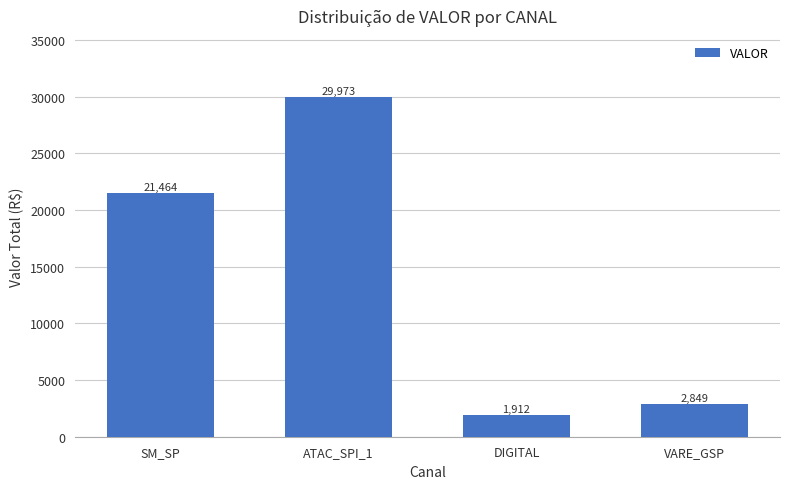

List the labels in order of value, largest first.

ATAC_SPI_1, SM_SP, VARE_GSP, DIGITAL